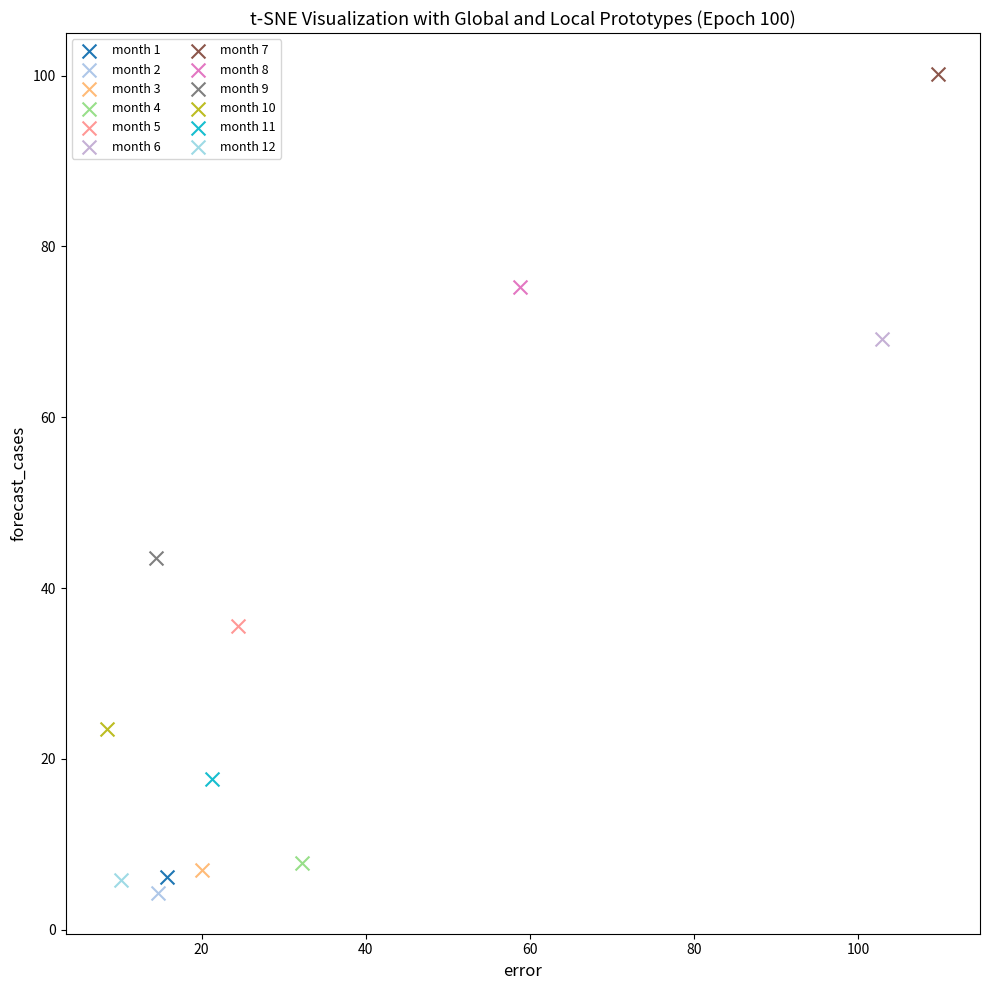

What are all the series names shown in the legend?

month 1, month 2, month 3, month 4, month 5, month 6, month 7, month 8, month 9, month 10, month 11, month 12